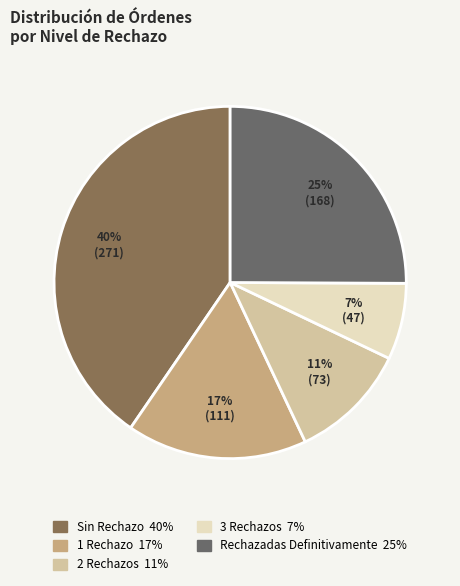

Rank the categories by value from lowest to highest.

3 Rechazos, 2 Rechazos, 1 Rechazo, Rechazadas Definitivamente, Sin Rechazo